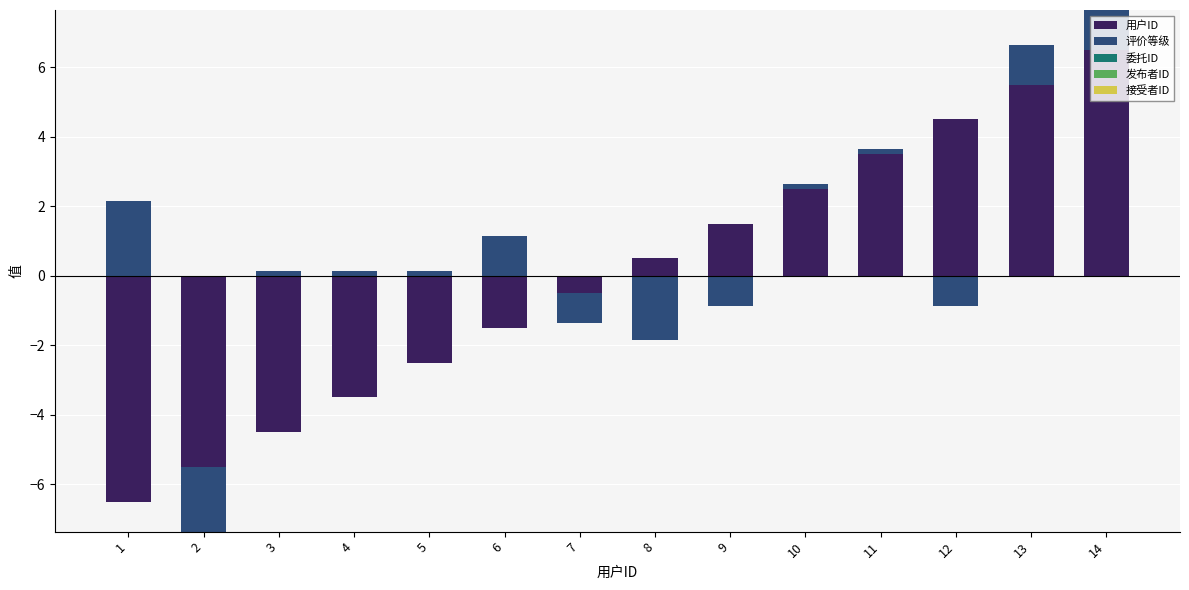

At 5, list the series in order from smallest to largest.

用户ID, 委托ID, 发布者ID, 接受者ID, 评价等级